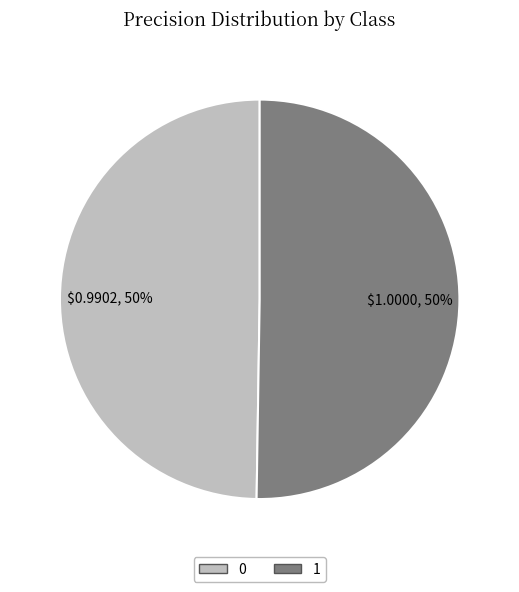

True or false: 1 accounts for 50% of the total.

True